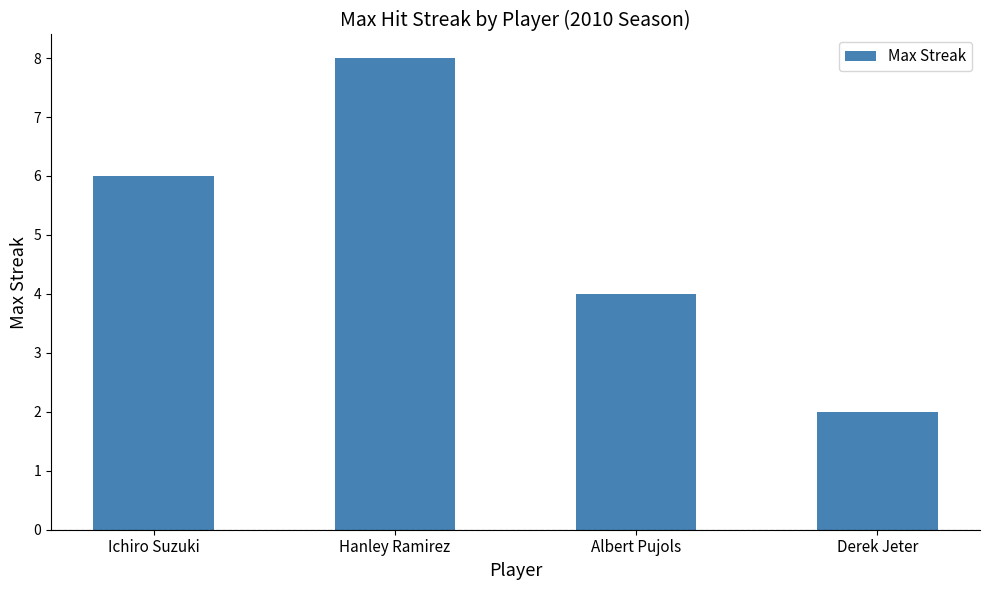

How many values are below 6?

2